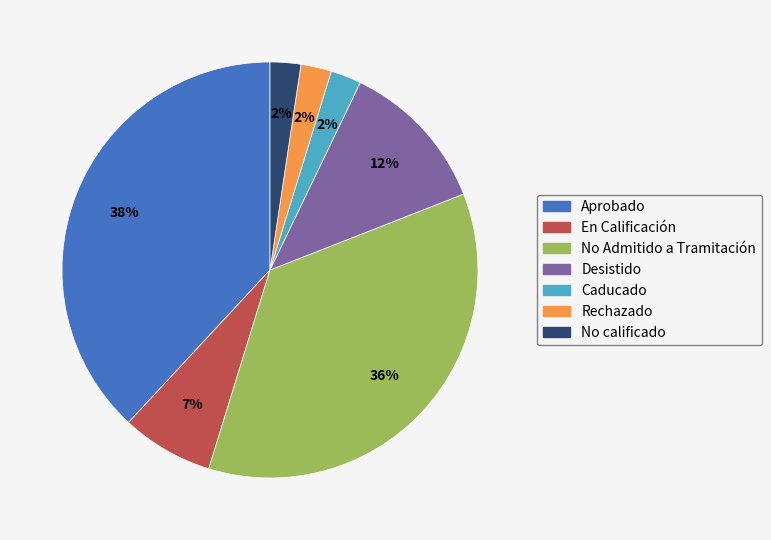

How many segments does this pie chart have?

7